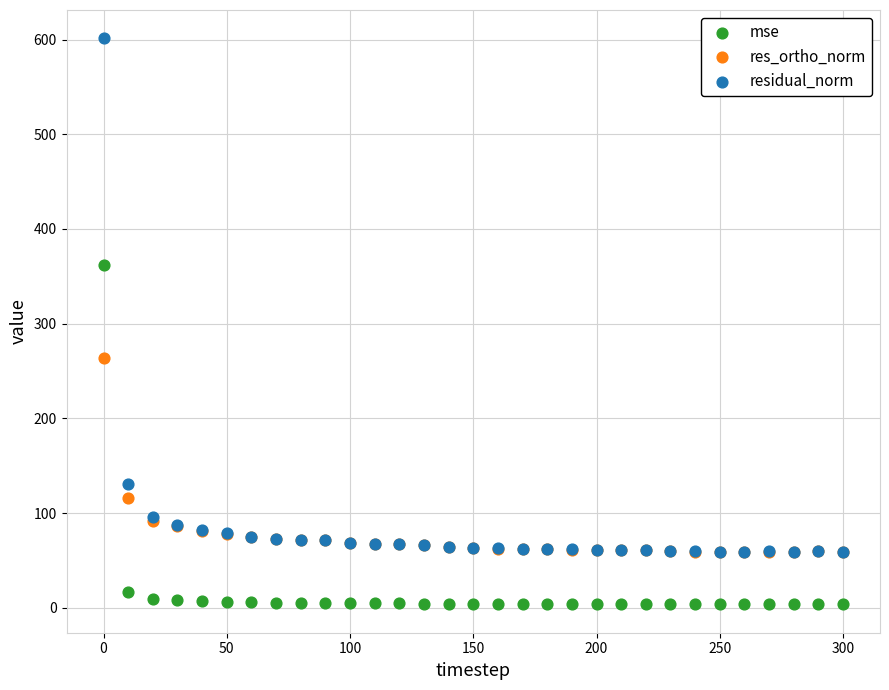

Across all series, what Y value is closest to 302?

263.9